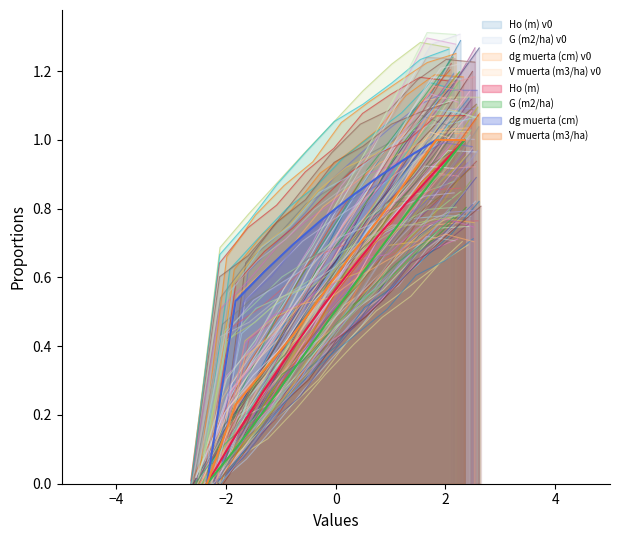

What is the highest value of the V muerta (m3/ha) series?

1.0